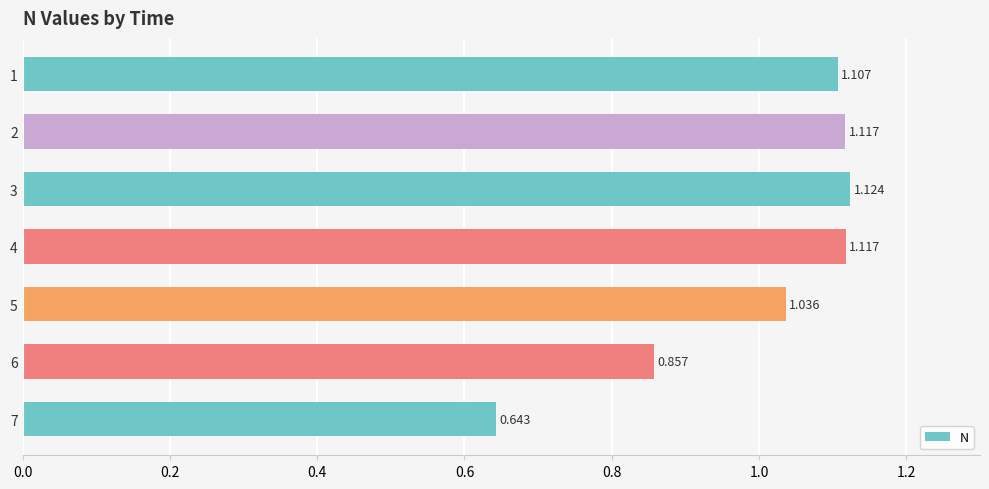

What is the greatest value displayed?

1.1